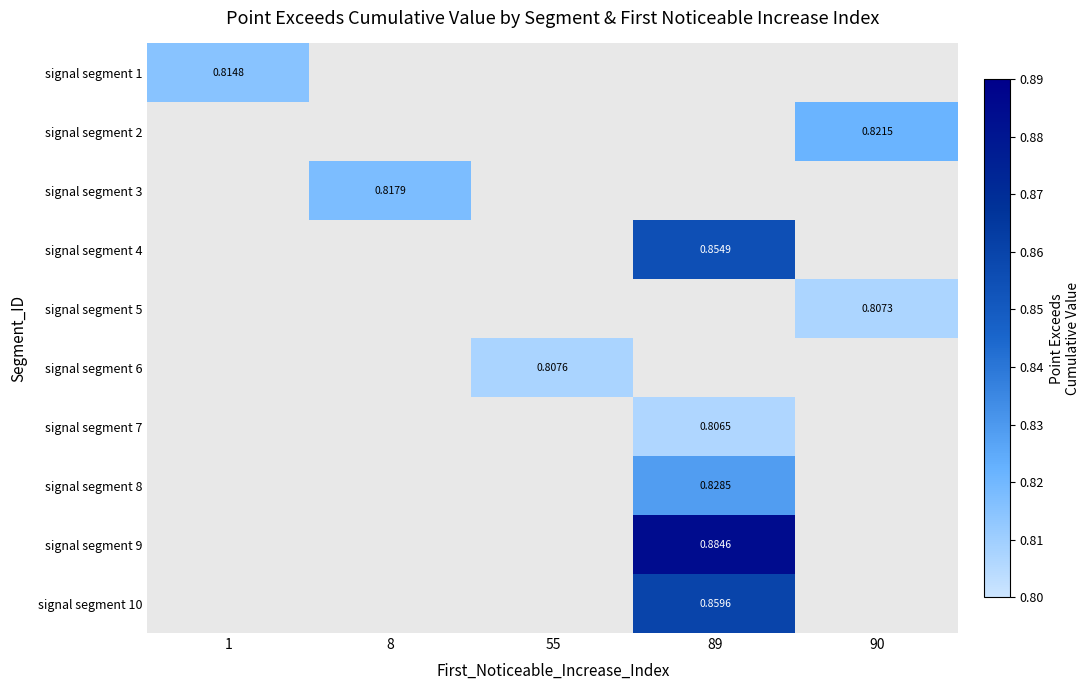

How many categories are shown in the chart?

5